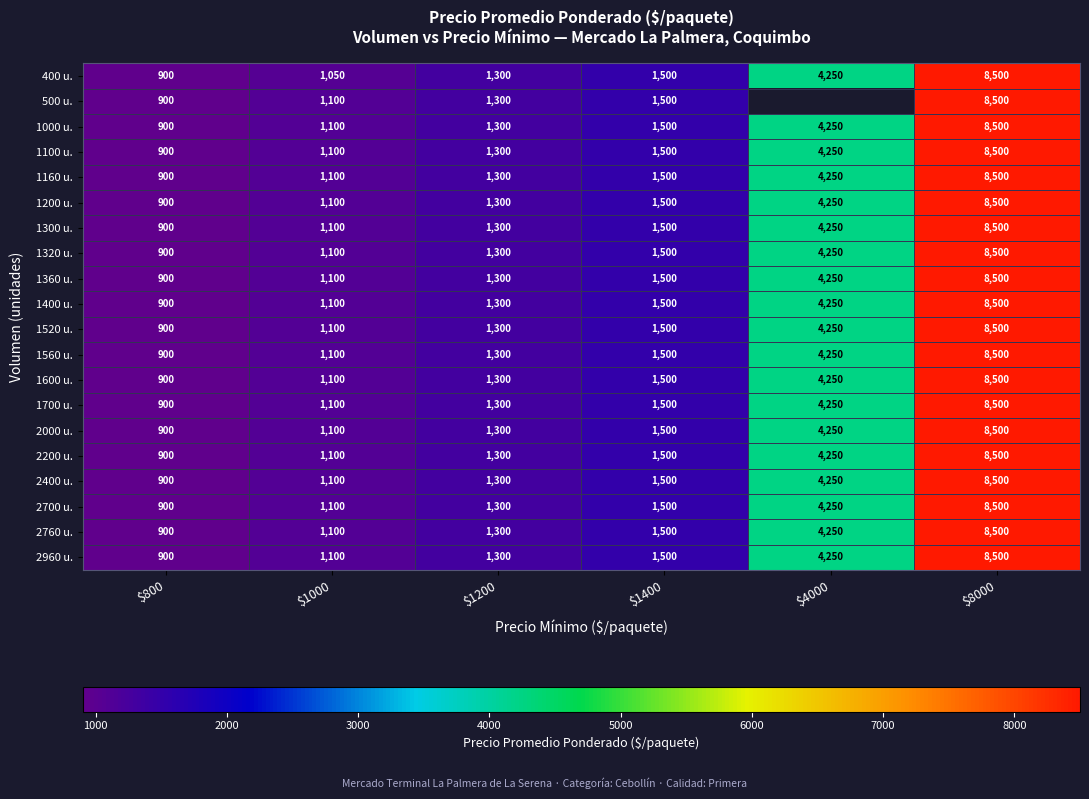

True or false: 1100 u. has a value of 8500 at $8000.

True